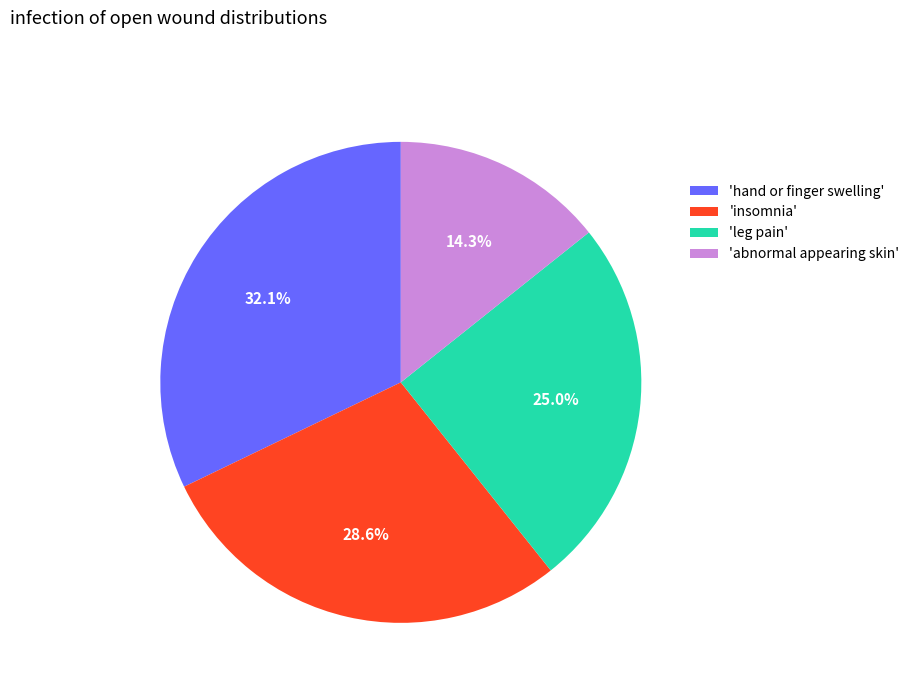

What is the ratio of the value at 'insomnia' to the value at 'abnormal appearing skin'?

2.0